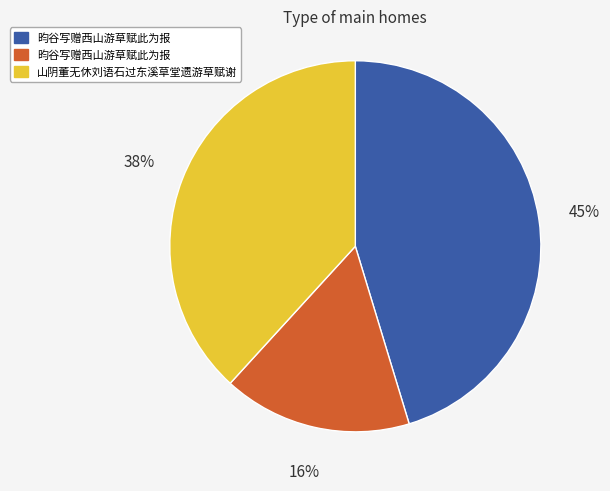

To the nearest percent, what is the average slice percentage?

33%